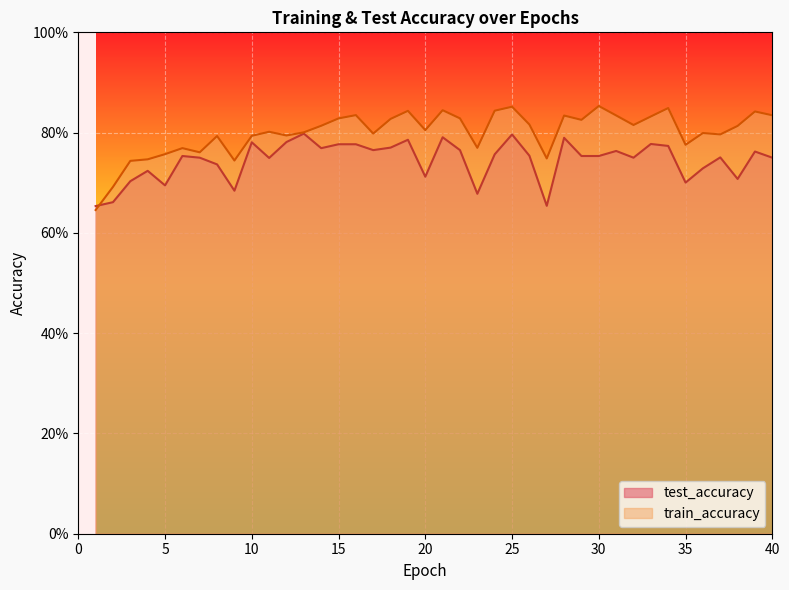

True or false: train_accuracy has a value of 0.6 at 1.

True